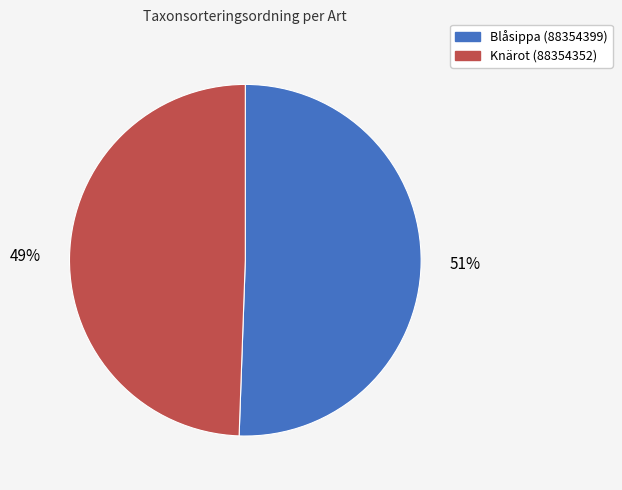

How many slices are in this pie chart?

2